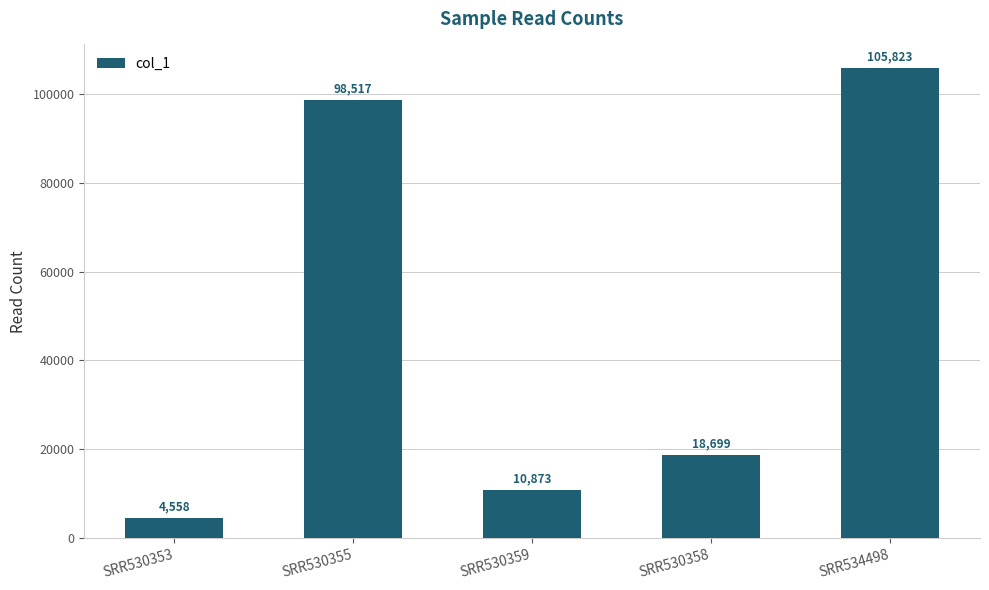

The value at SRR530359 is 10873. True or false?

True